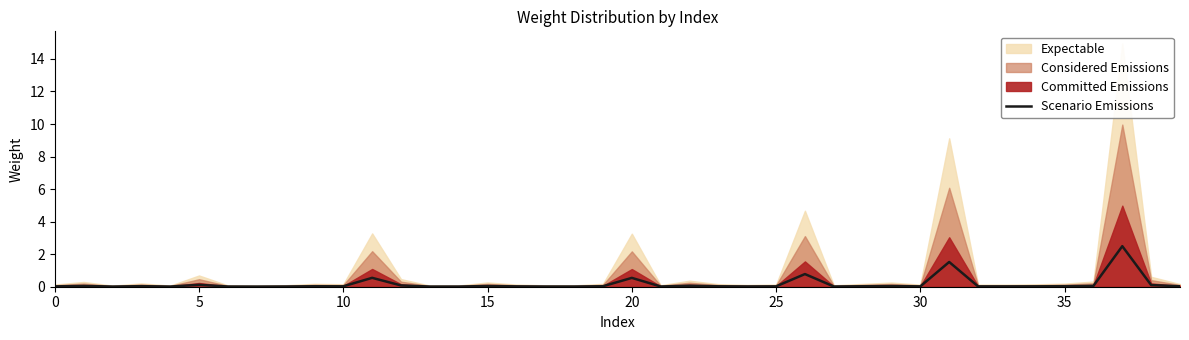

The Scenario Emissions series shows 0.0 at 0. True or false?

True